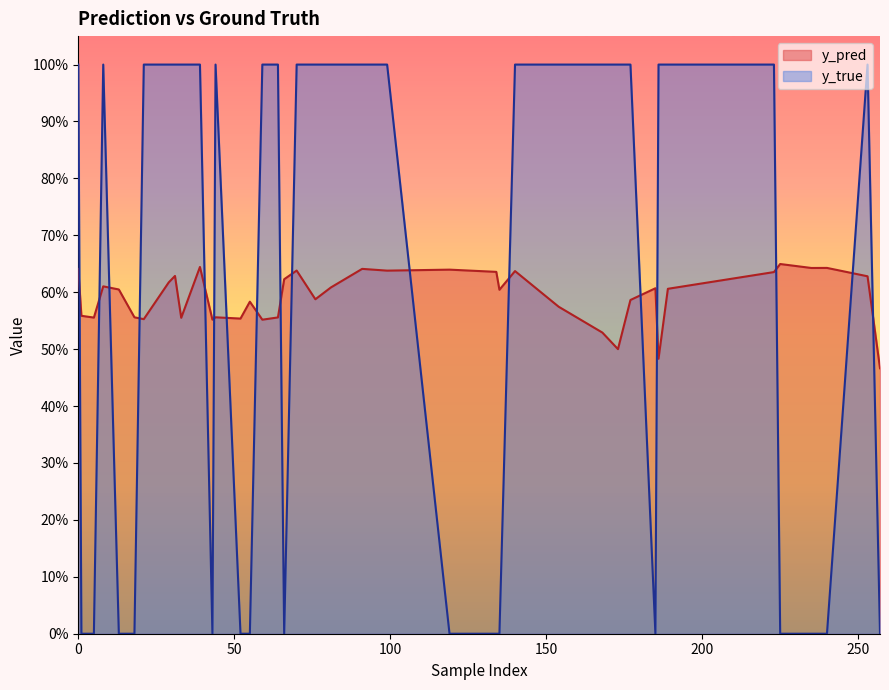

What are all the series names shown in the legend?

y_pred, y_true